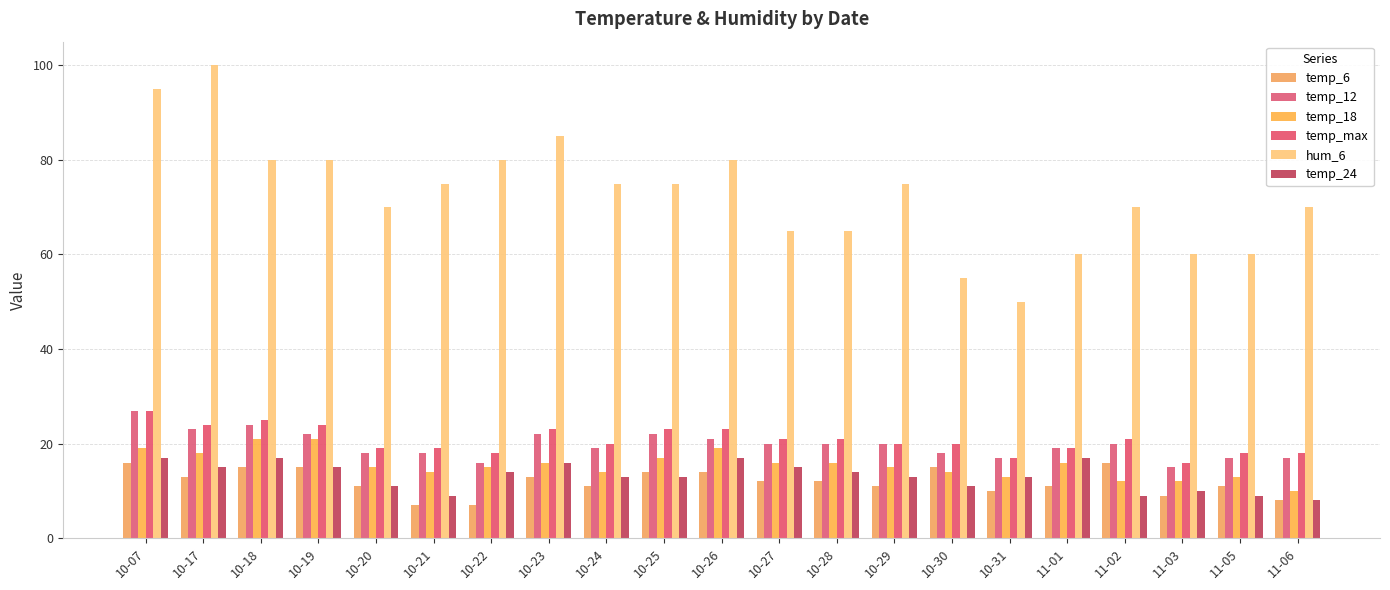

At which category does the chart reach its peak across all series?

10-17